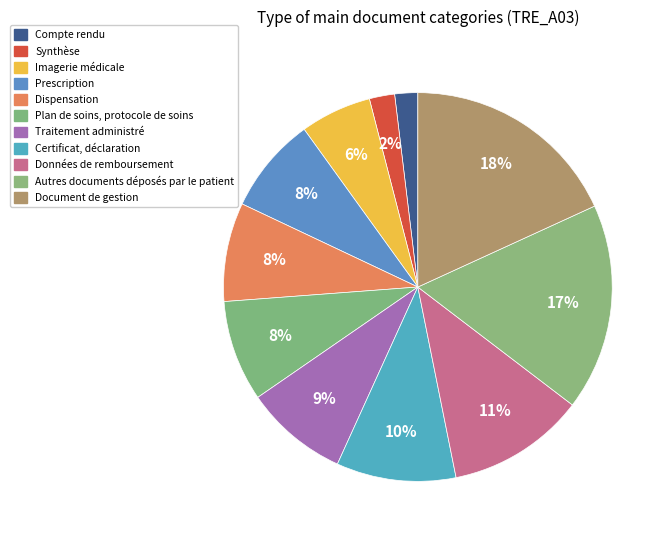

To the nearest percent, what portion does Certificat, déclaration represent?

10%